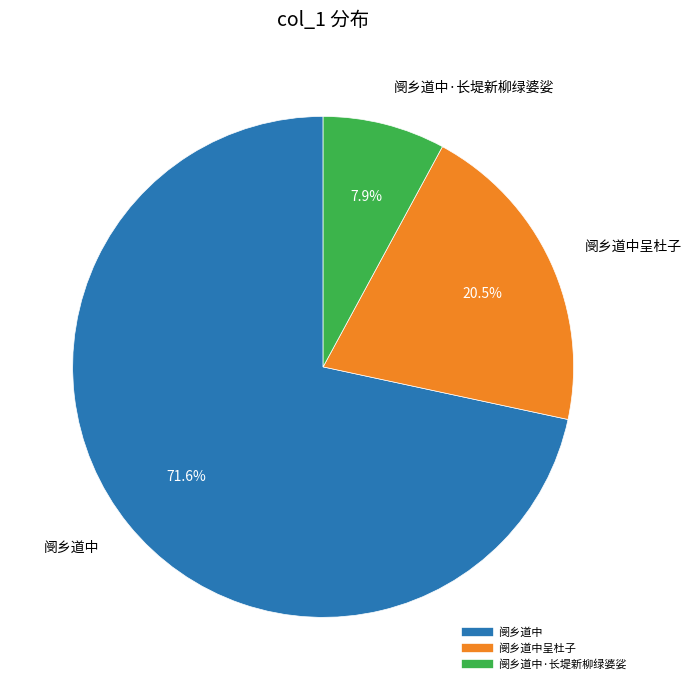

How many segments does this pie chart have?

3